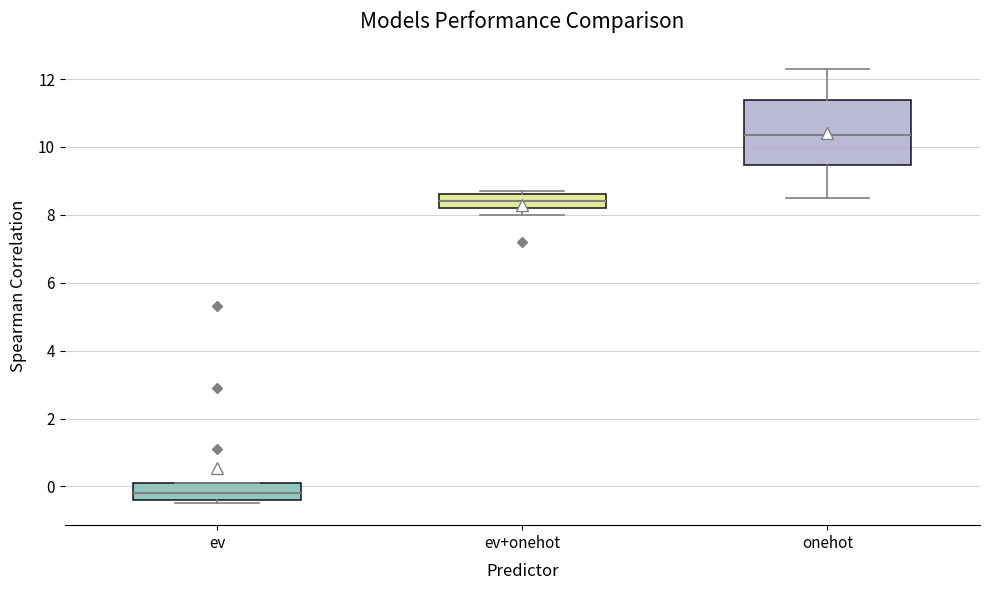

Which box's median line is the lowest?

ev